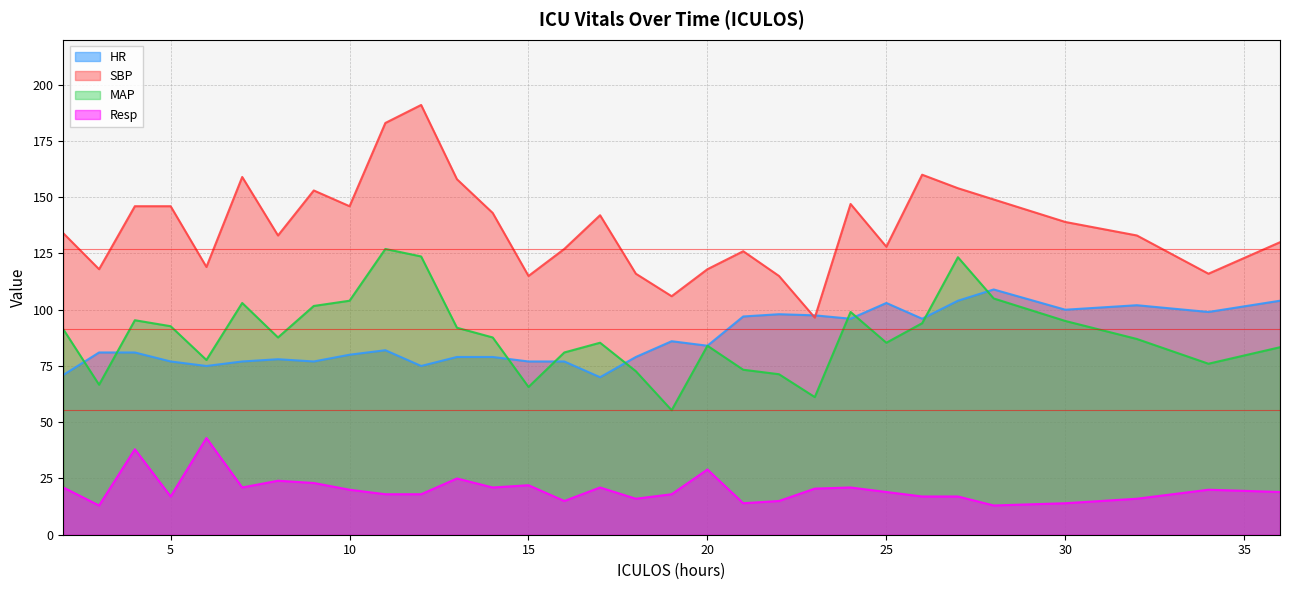

How many lines are shown in the chart?

4